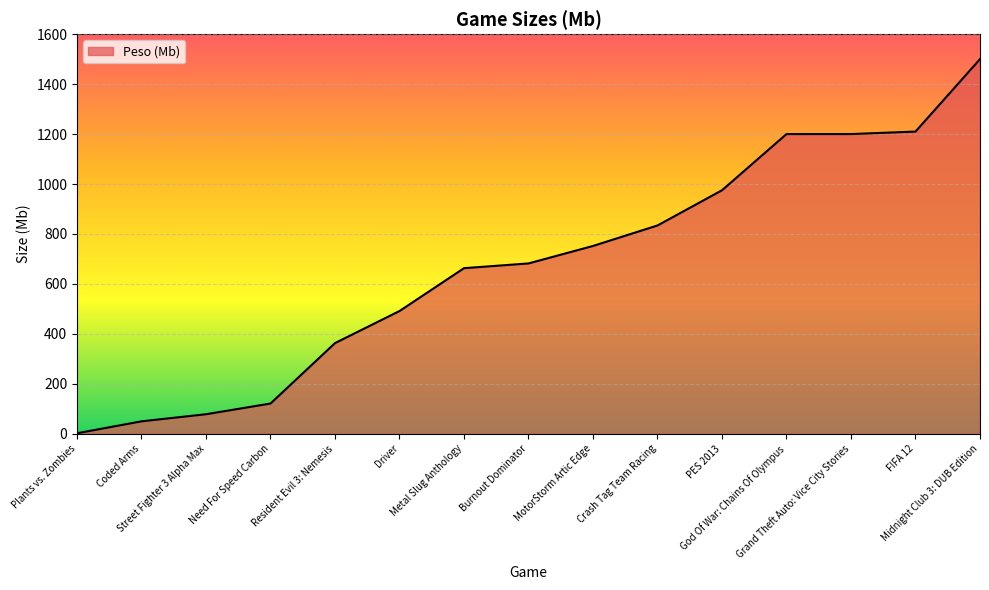

How many lines are shown in the chart?

1